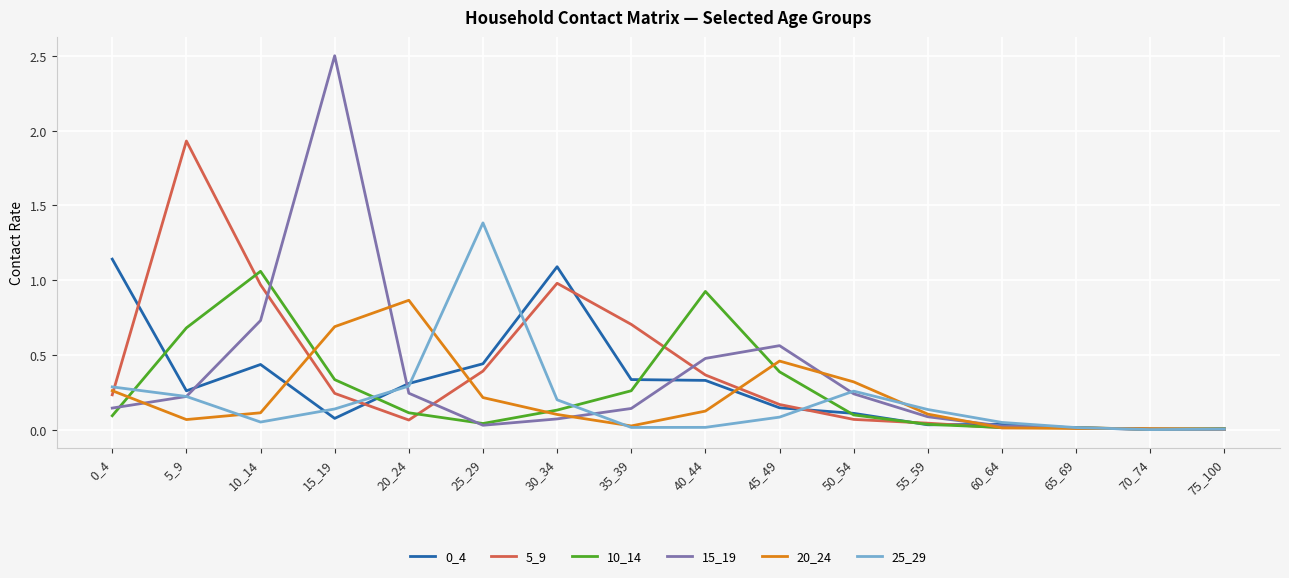

Is the value of 15_19 at 15_19 greater than the value of 20_24 at 30_34?

Yes